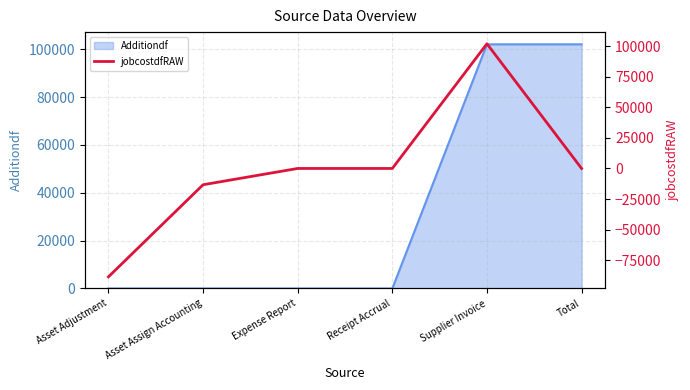

The Additiondf series shows 0 at Asset Adjustment. True or false?

True